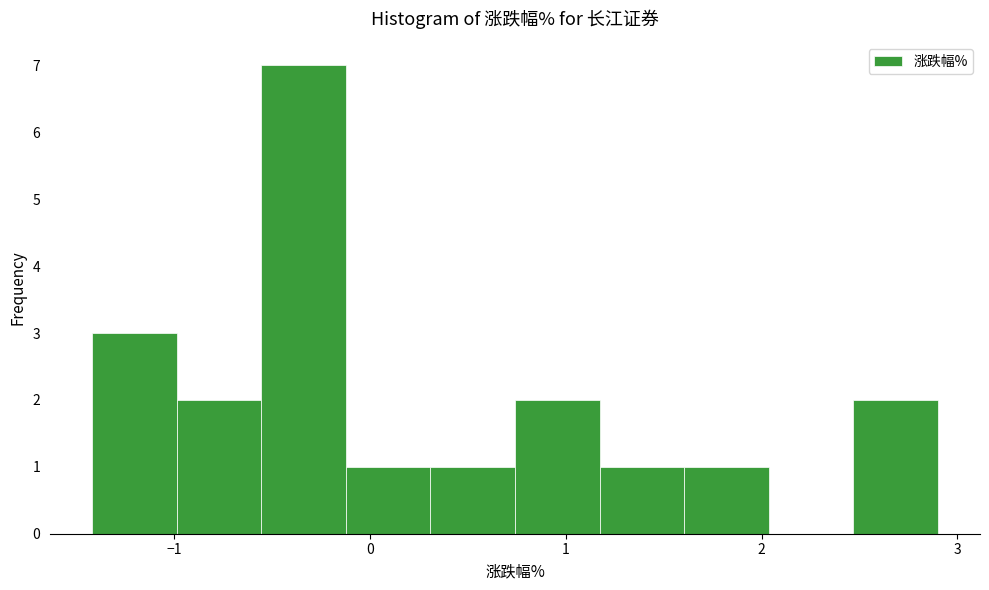

Reading left to right, list every bar in this chart as the range it spans on the x-axis followed by its height. Neither the bar edges nor the heights are printed on the chart, so give them approximately, as read against the axes.

-1.4 to -1.0: 3
-1.0 to -0.6: 2
-0.6 to -0.1: 7
-0.1 to 0.3: 1
0.3 to 0.7: 1
0.7 to 1.2: 2
1.2 to 1.6: 1
1.6 to 2.0: 1
2.0 to 2.5: 0
2.5 to 2.9: 2